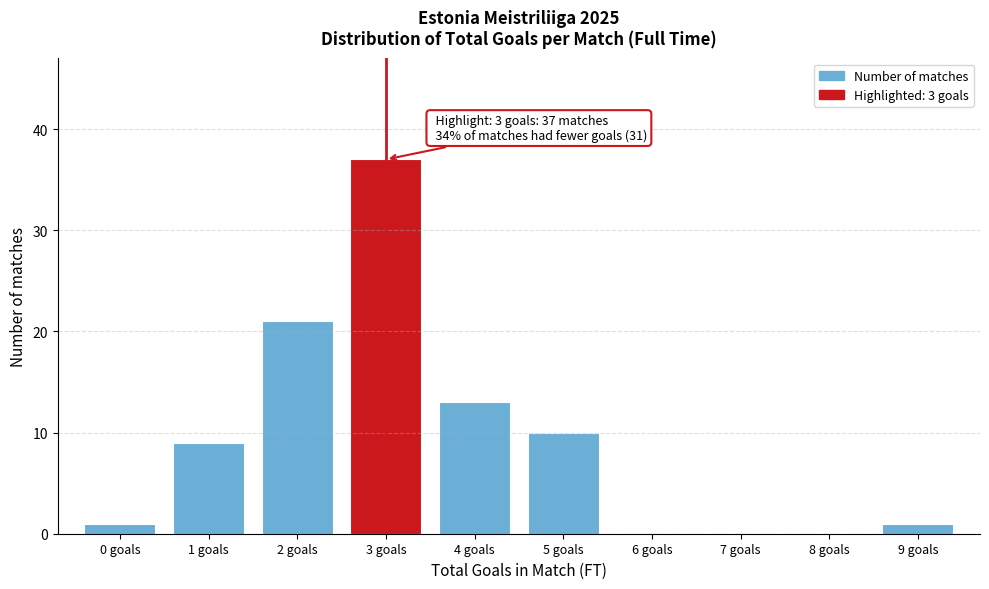

Reading left to right, extract all data points from this chart.

0 goals=1	1 goals=9	2 goals=21	3 goals=37	4 goals=13	5 goals=10	6 goals=0	7 goals=0	8 goals=0	9 goals=1